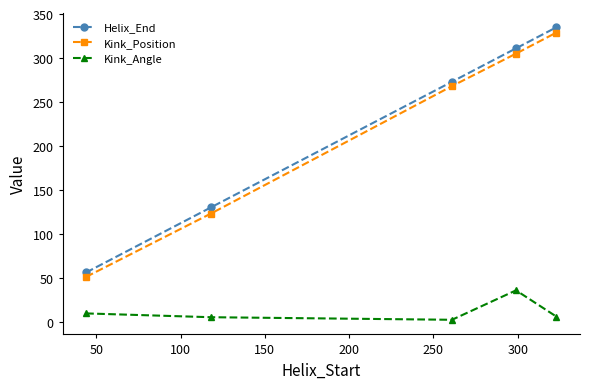

What is the value of the Kink_Angle point at the 4th from the left?

35.7